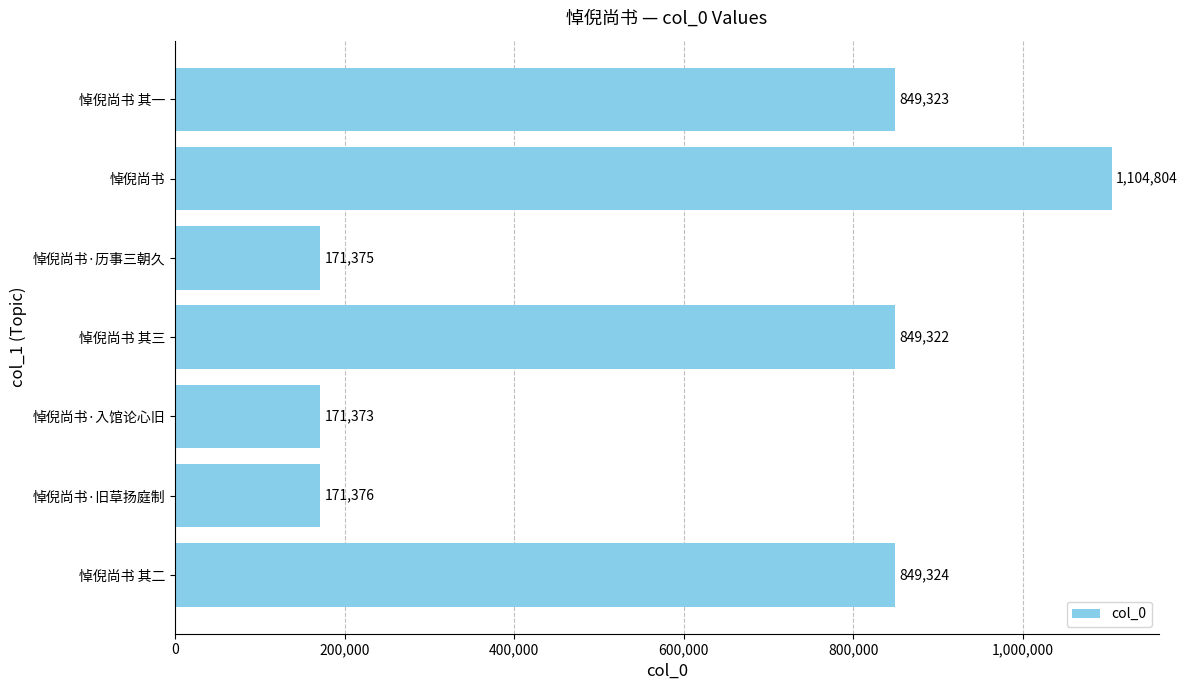

What is the difference between the maximum and minimum values?

933431